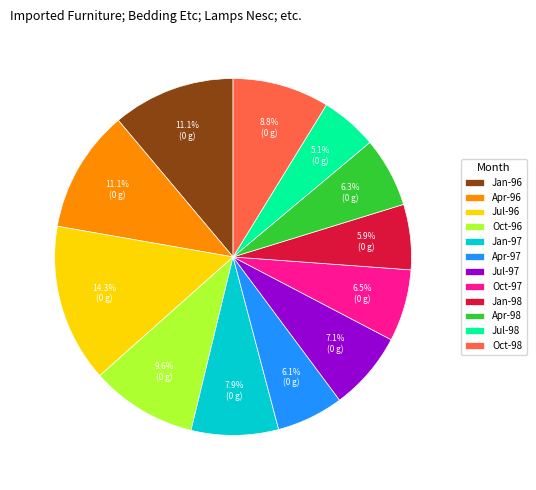

To the nearest percent, what is the average slice percentage?

8%